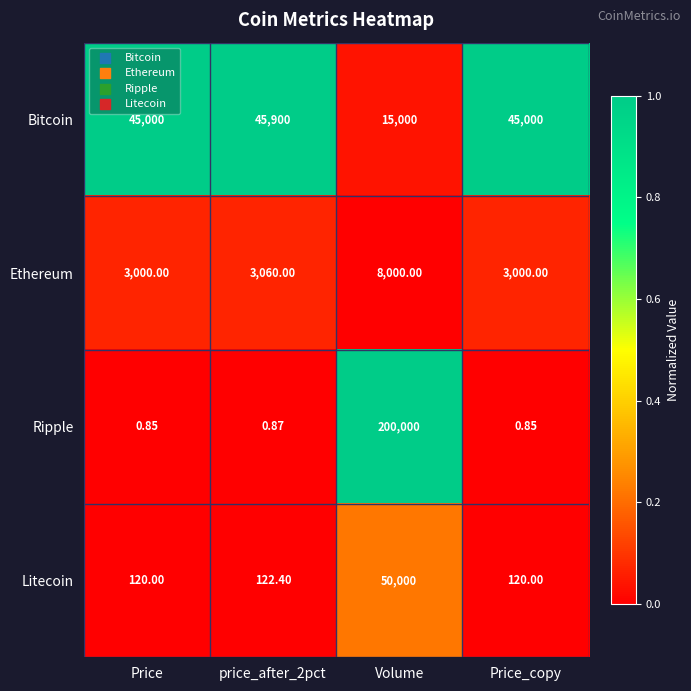

At Price_copy, list the series in order from largest to smallest.

Bitcoin, Ethereum, Litecoin, Ripple